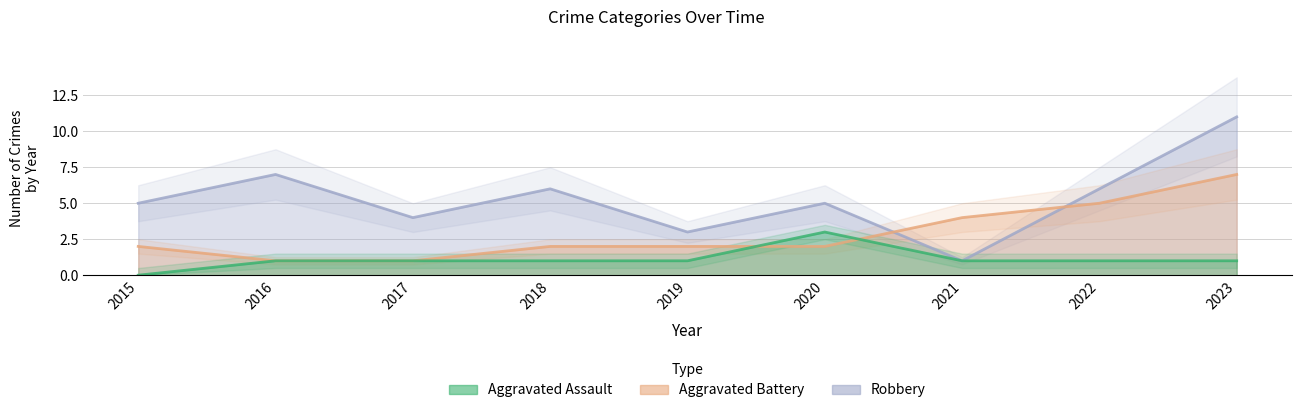

Reading left to right, what are all the values shown in this chart?

Aggravated Assault: 2015=0	2016=1	2017=1	2018=1	2019=1	2020=3	2021=1	2022=1	2023=1
Aggravated Battery: 2015=2	2016=1	2017=1	2018=2	2019=2	2020=2	2021=4	2022=5	2023=7
Robbery: 2015=5	2016=7	2017=4	2018=6	2019=3	2020=5	2021=1	2022=6	2023=11